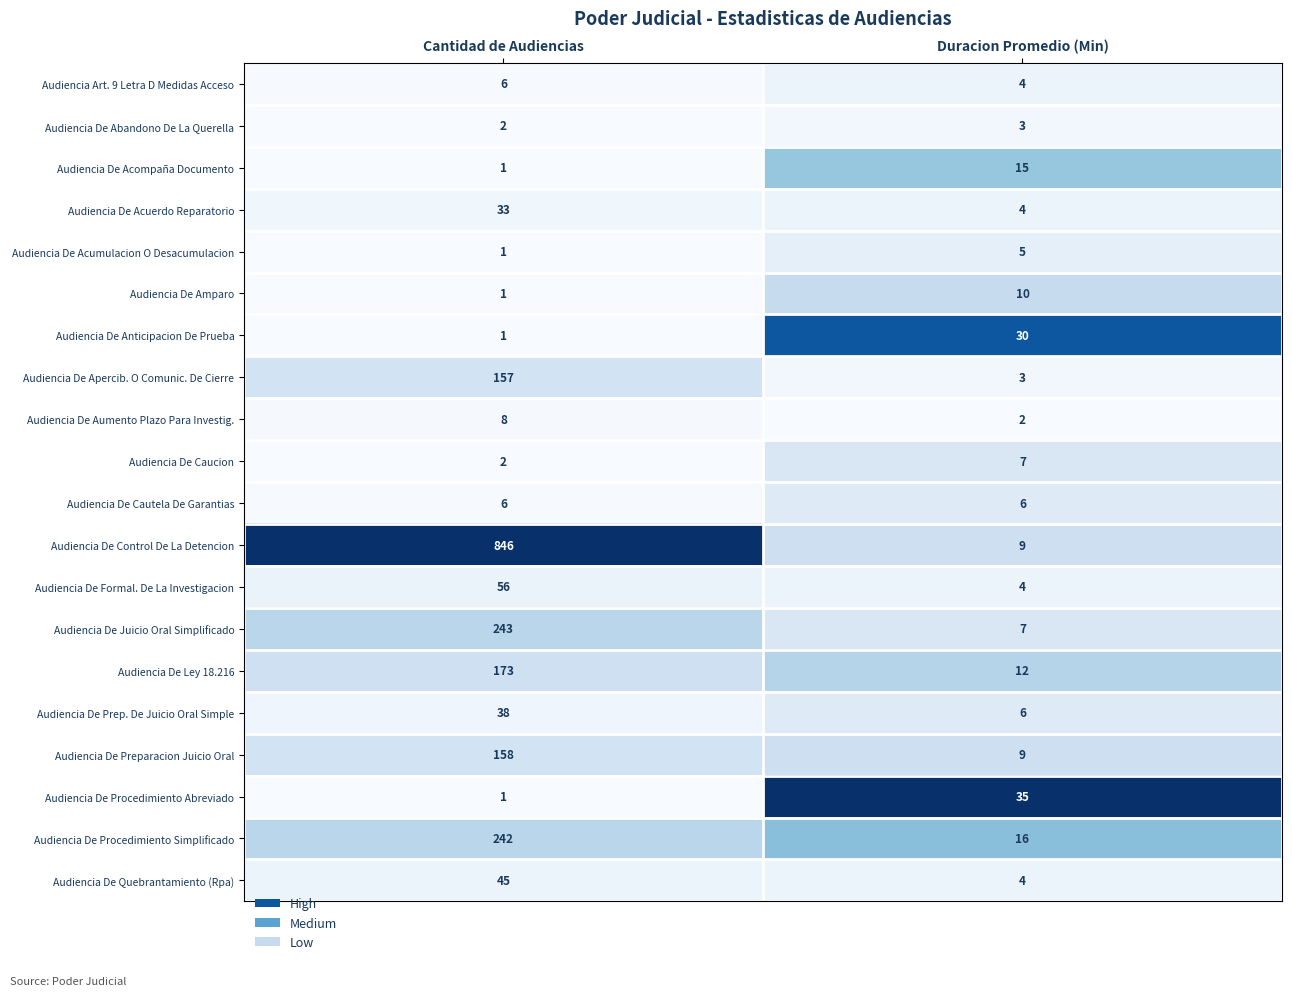

What is the greatest value displayed?

846